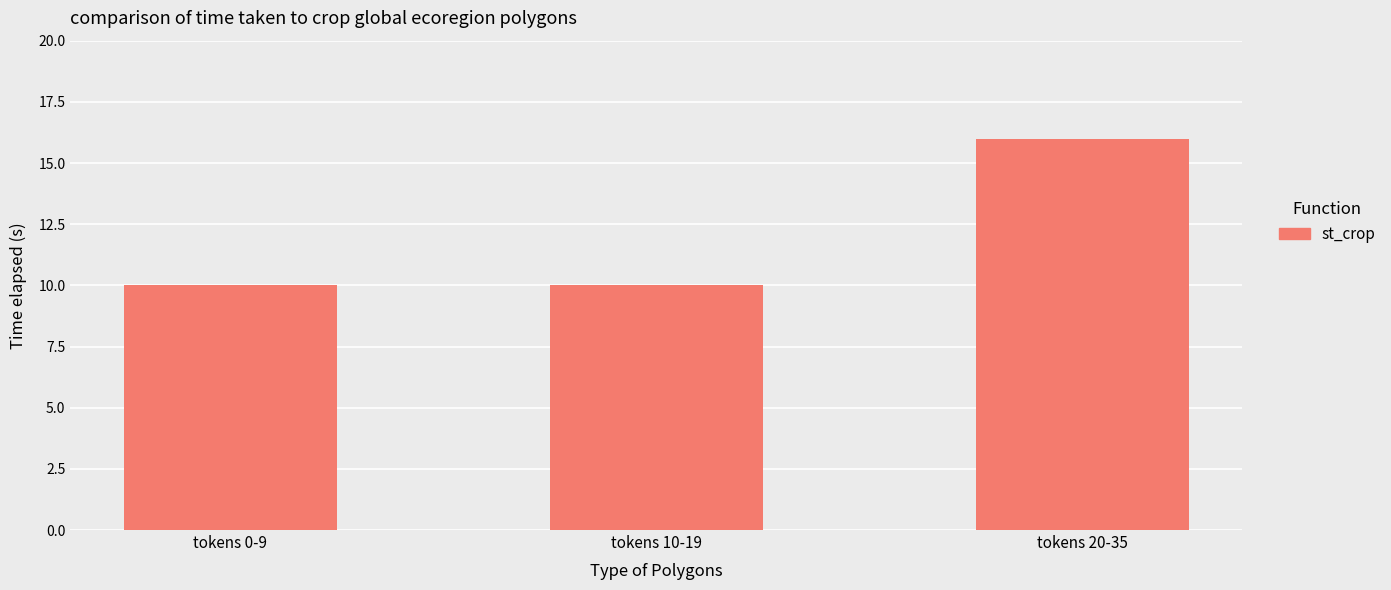

What is the sum of the values at tokens 10-19 and tokens 20-35?

26